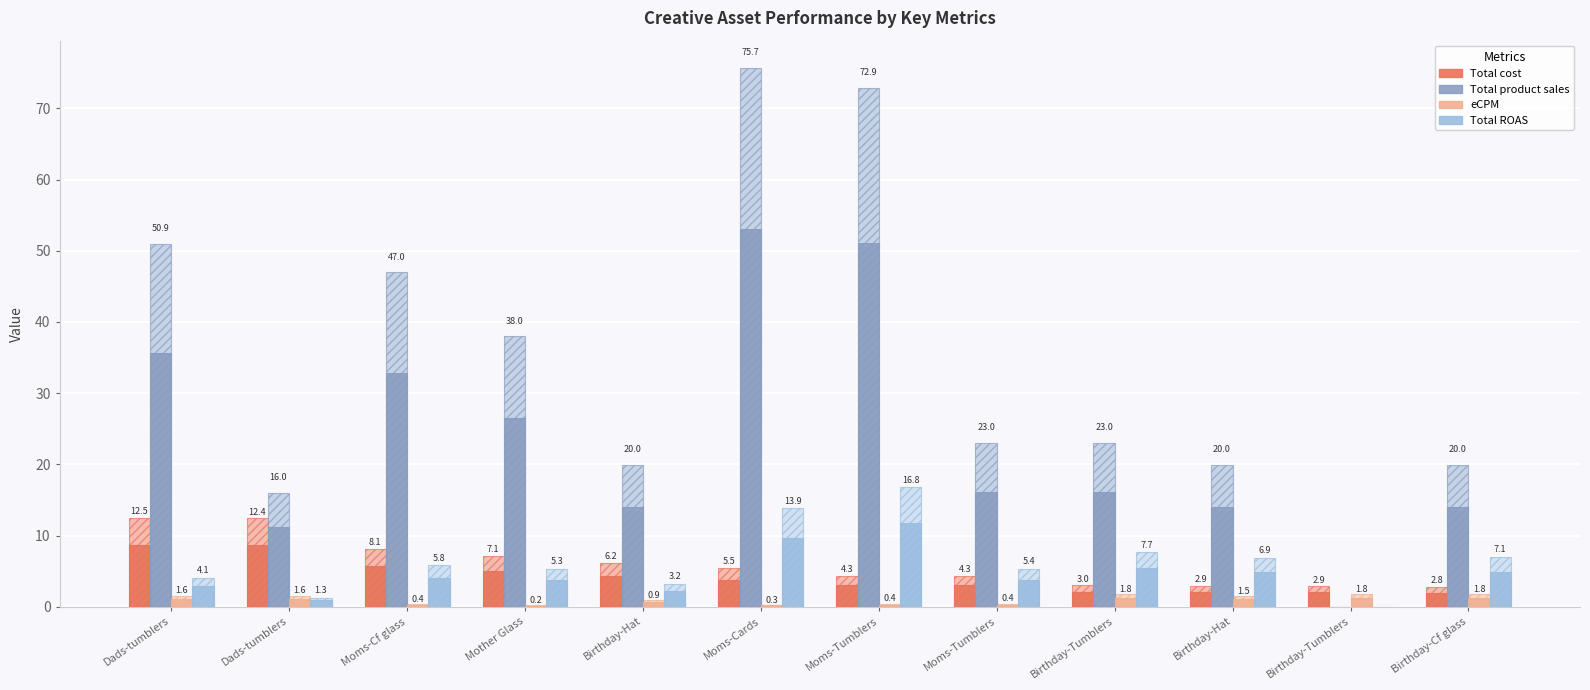

How many distinct data groups are displayed?

8